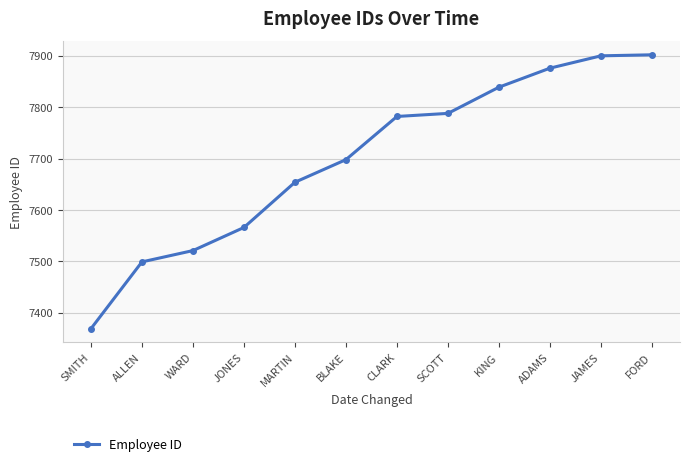

True or false: the data shows 7782 at CLARK.

True